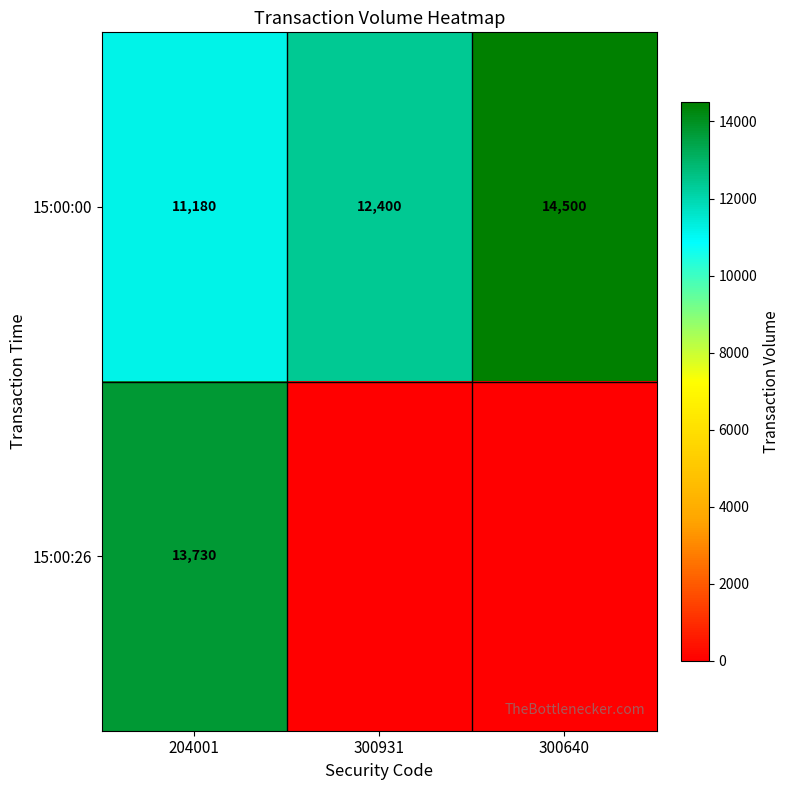

What is the difference between the maximum and minimum values in the 15:00:00 series?

3320